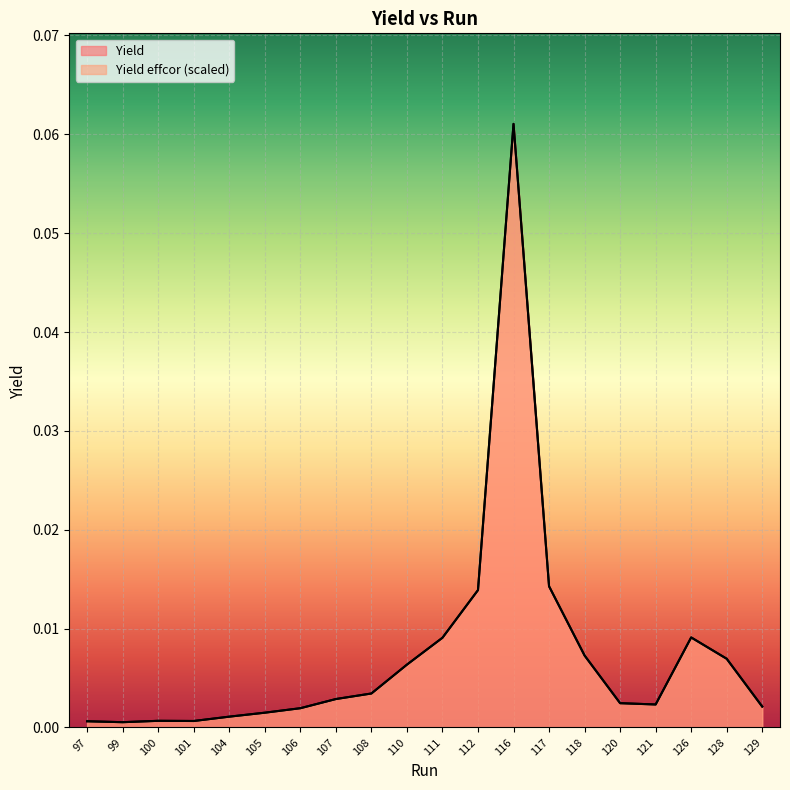

Rank the series by their maximum value, from lowest to highest.

Yield, Yield effcor